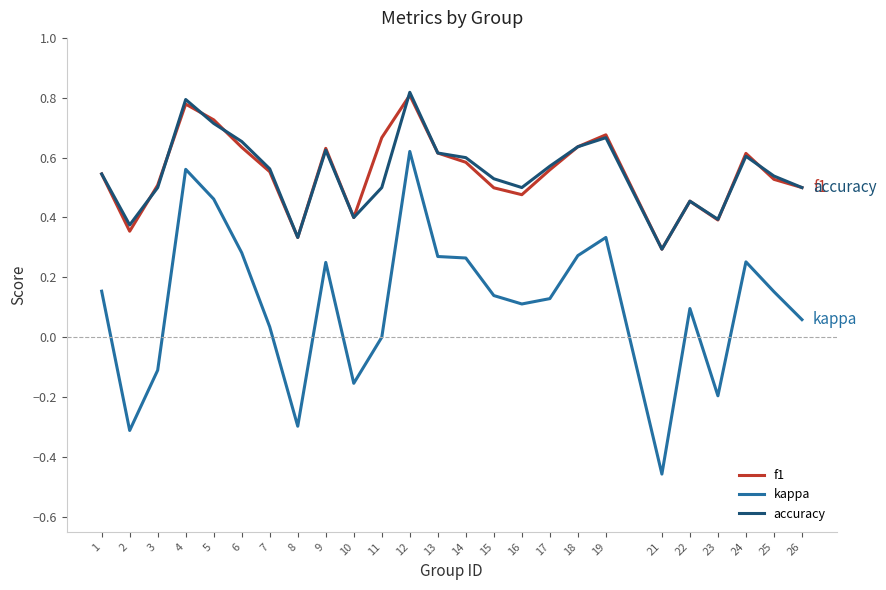

What is the total value across all series at 9?

1.5